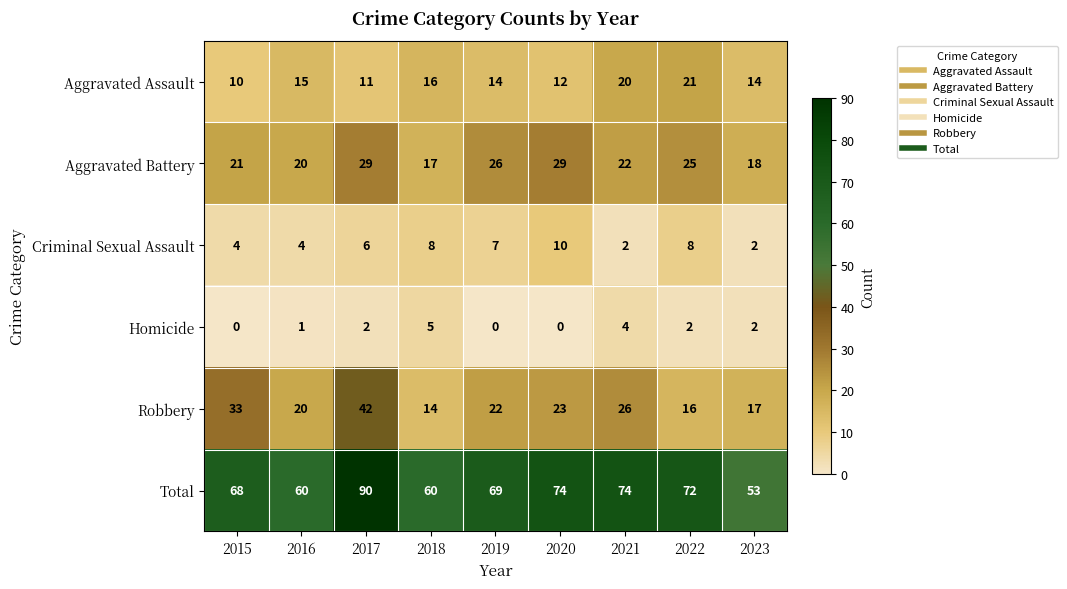

What is the maximum value shown in the chart?

90